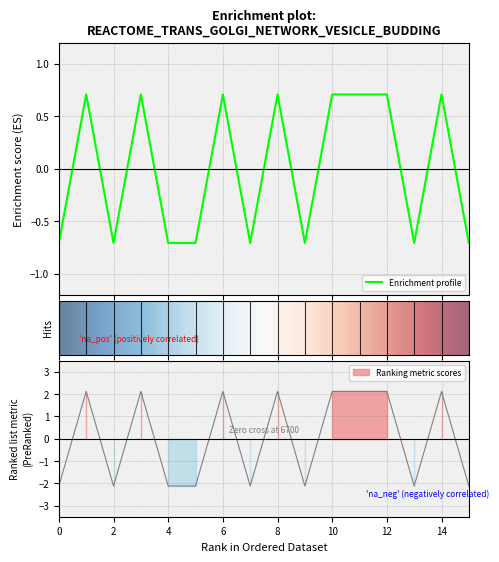

What is the approximate value at 10?

0.7